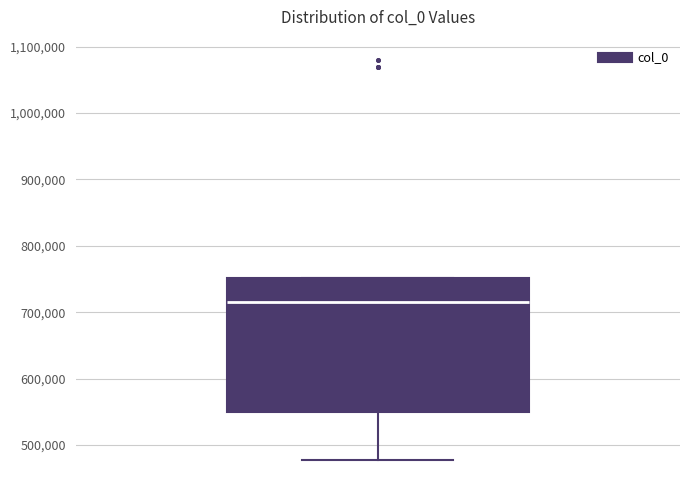

Where does the lower whisker of the box end on the y-axis? The values are not printed on the chart, so give them approximately, as read against the axis.

480000